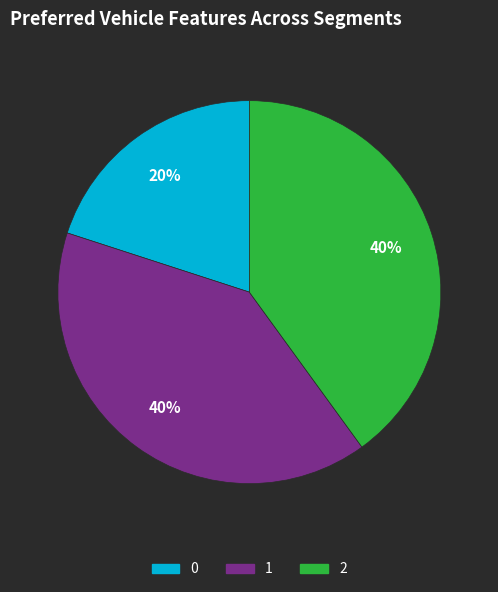

The 2 slice represents 51% of the pie. True or false?

False